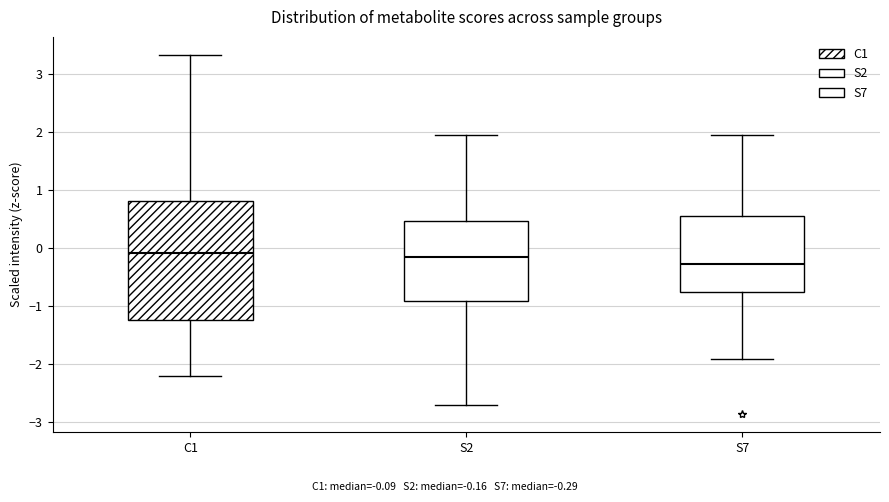

Which box's median line is the lowest?

S7